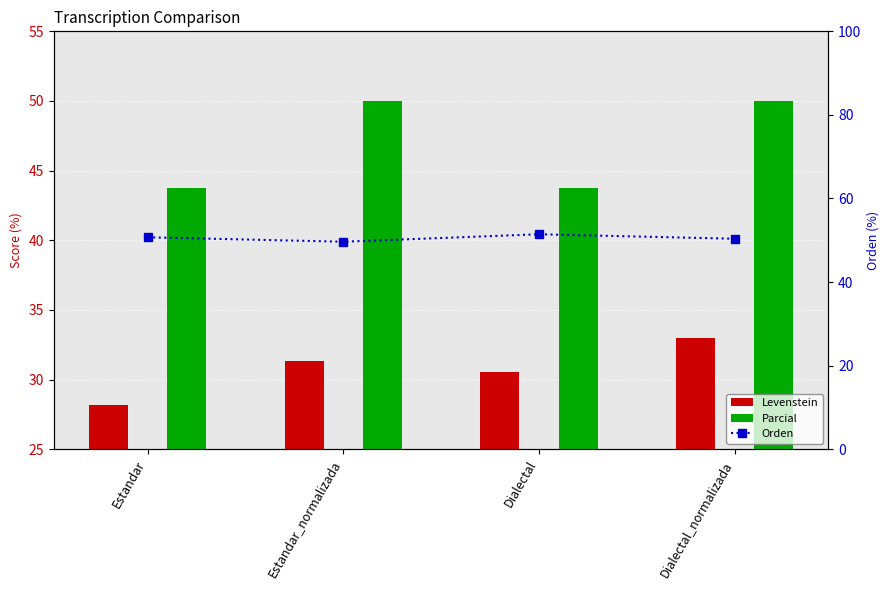

Which has a higher value, Estandar_normalizada or Estandar?

Estandar_normalizada